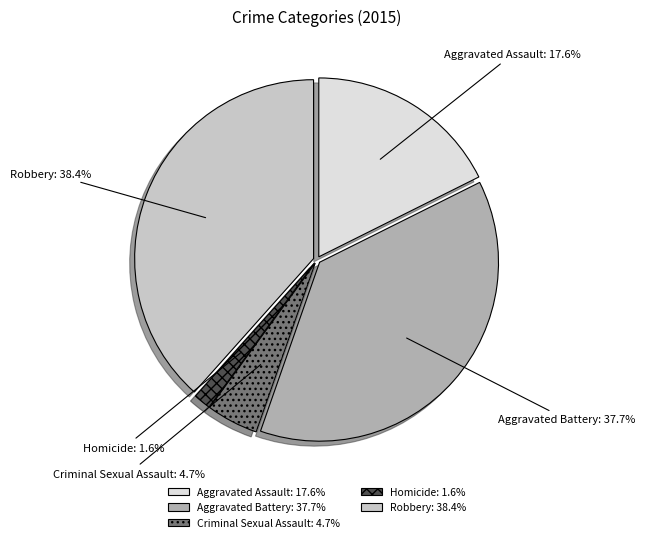

True or false: Robbery accounts for 48% of the total.

False